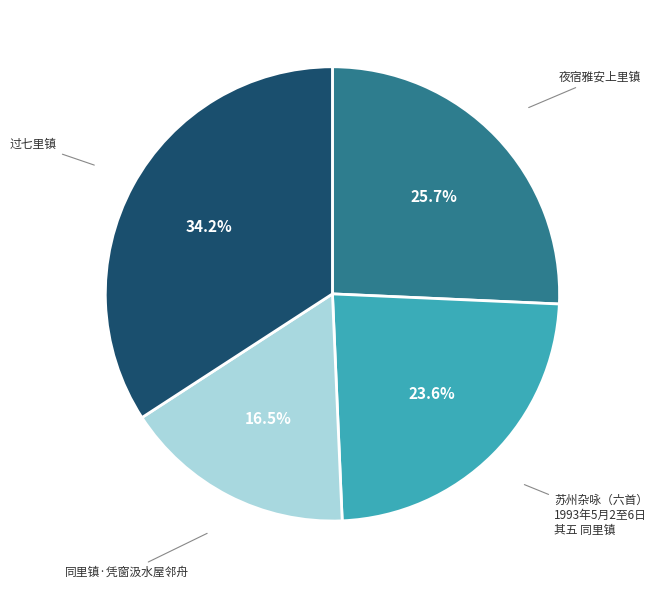

Rank the categories by value from lowest to highest.

同里镇·凭窗汲水屋邻舟, 苏州杂咏（六首） 1993年5月2至6日 其五 同里镇, 夜宿雅安上里镇, 过七里镇